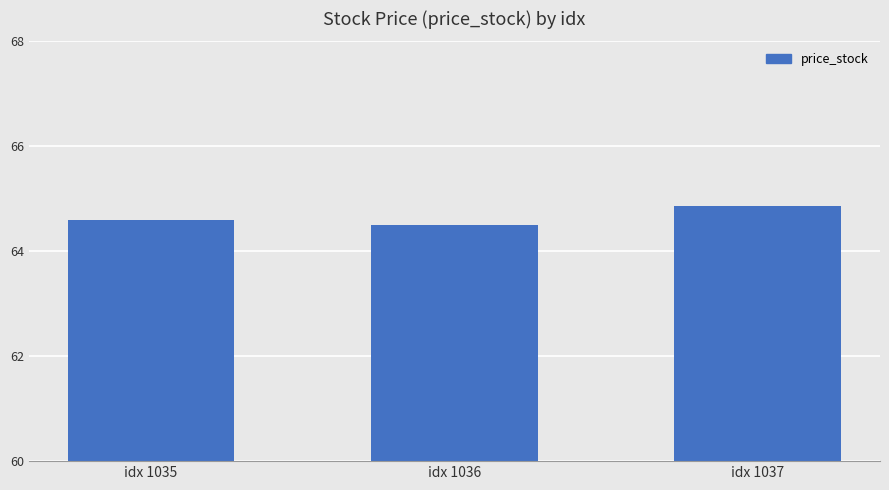

What is the smallest value displayed?

64.5